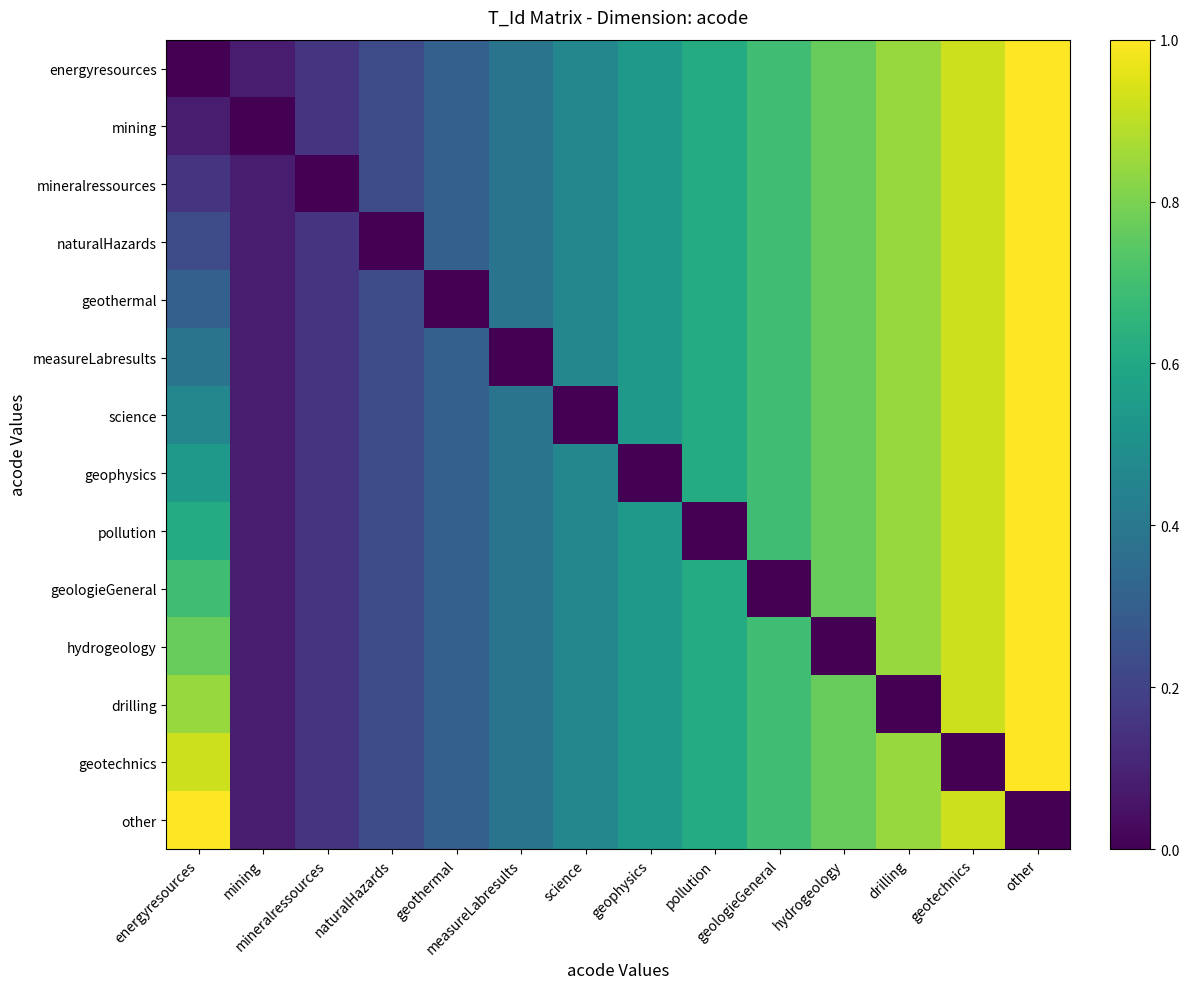

Which has a higher value, mineralressources or drilling?

drilling